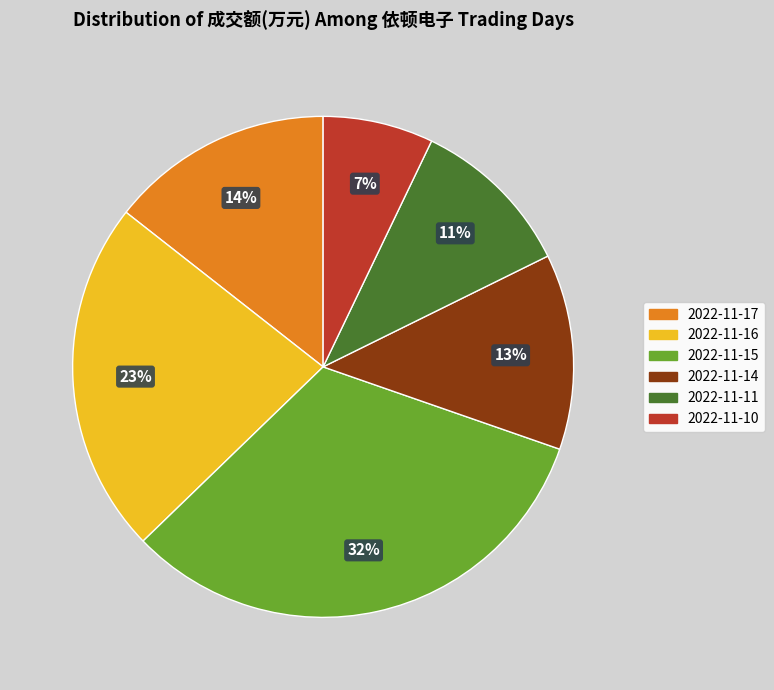

Which slice is the smallest?

2022-11-10